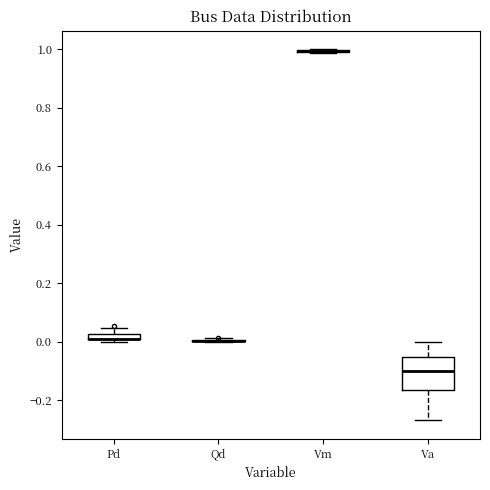

Which box is the tallest, from its lower edge to its upper edge?

Va